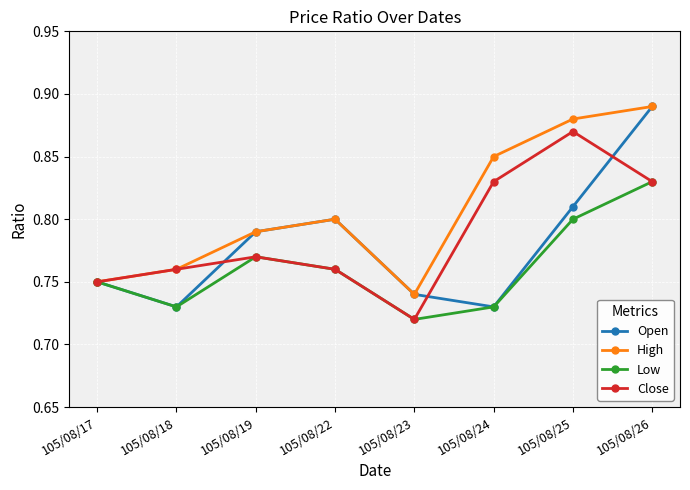

True or false: High has more than 2 interior local peaks.

False